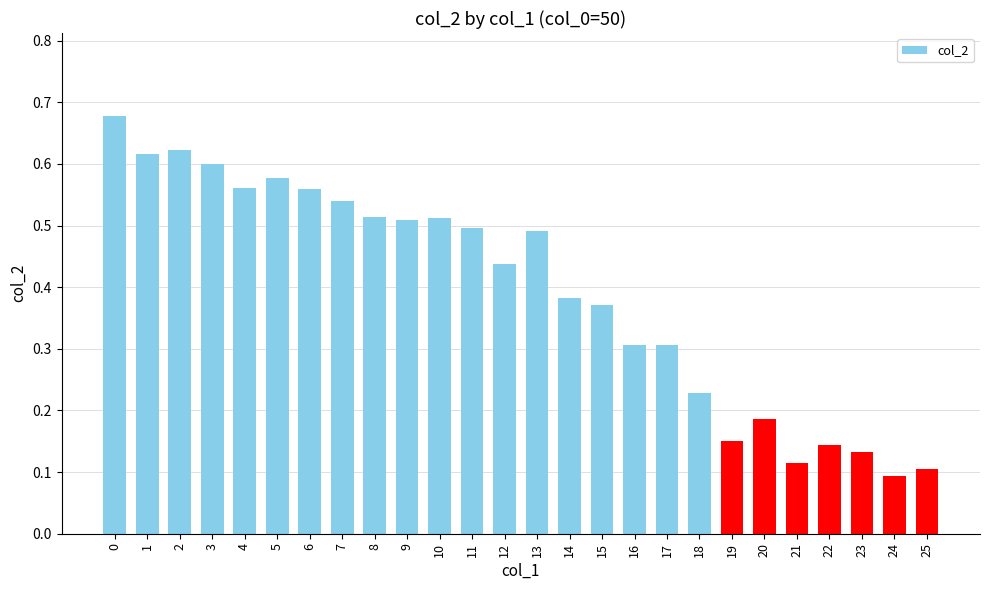

What is the sum of all values?

10.2